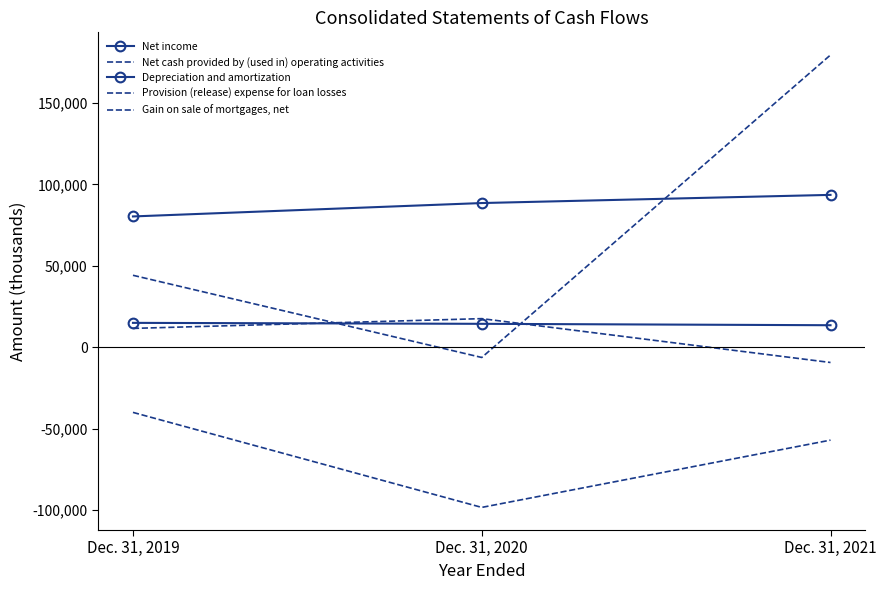

True or false: Net income has a value of 93606 at Dec. 31, 2021.

True